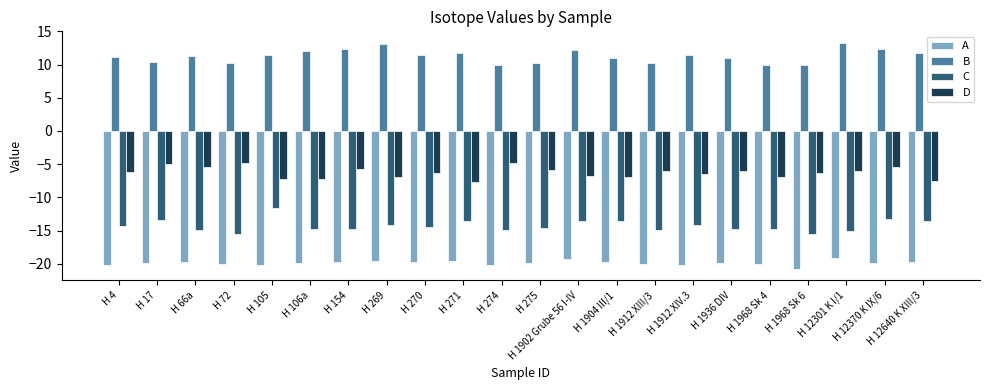

What is the minimum value for A?

-20.8